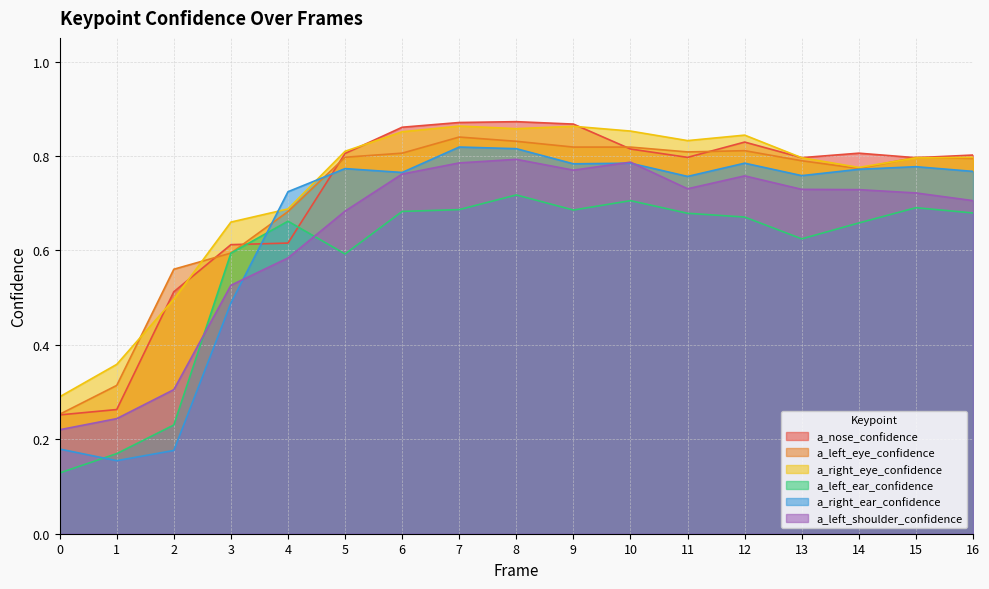

Does the chart have visible grid lines?

Yes